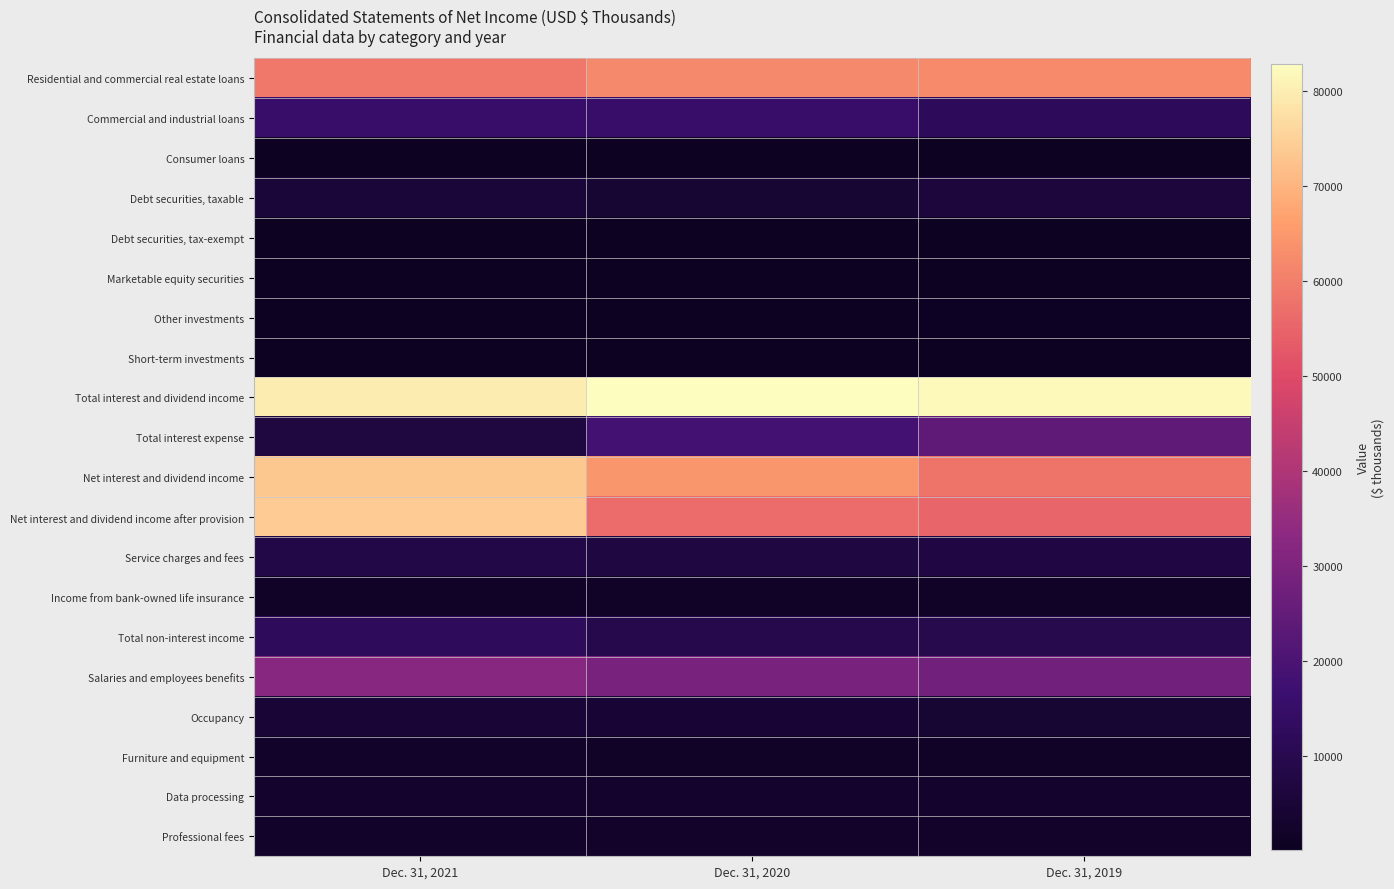

What is the greatest value displayed?

82875